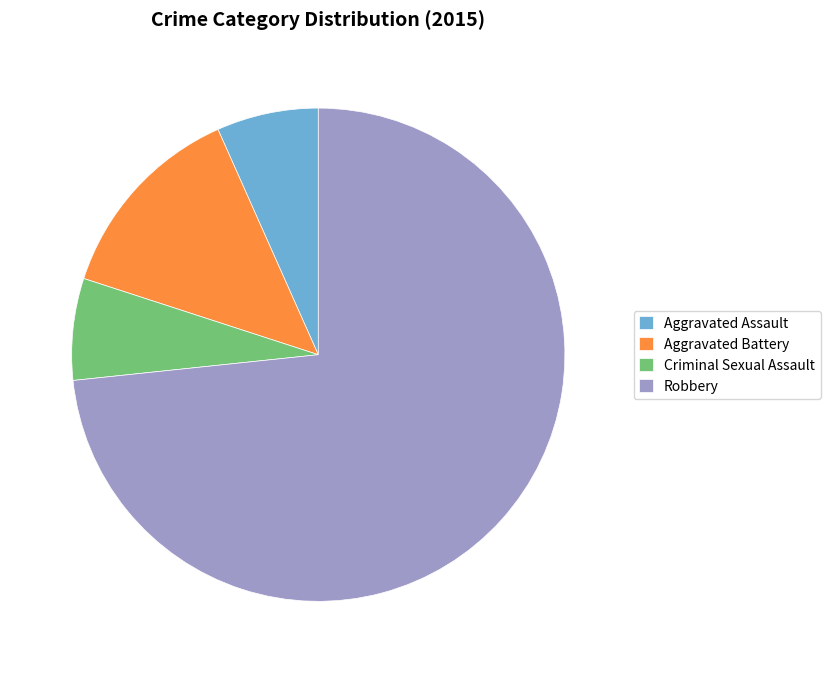

Which slice is the largest?

Robbery